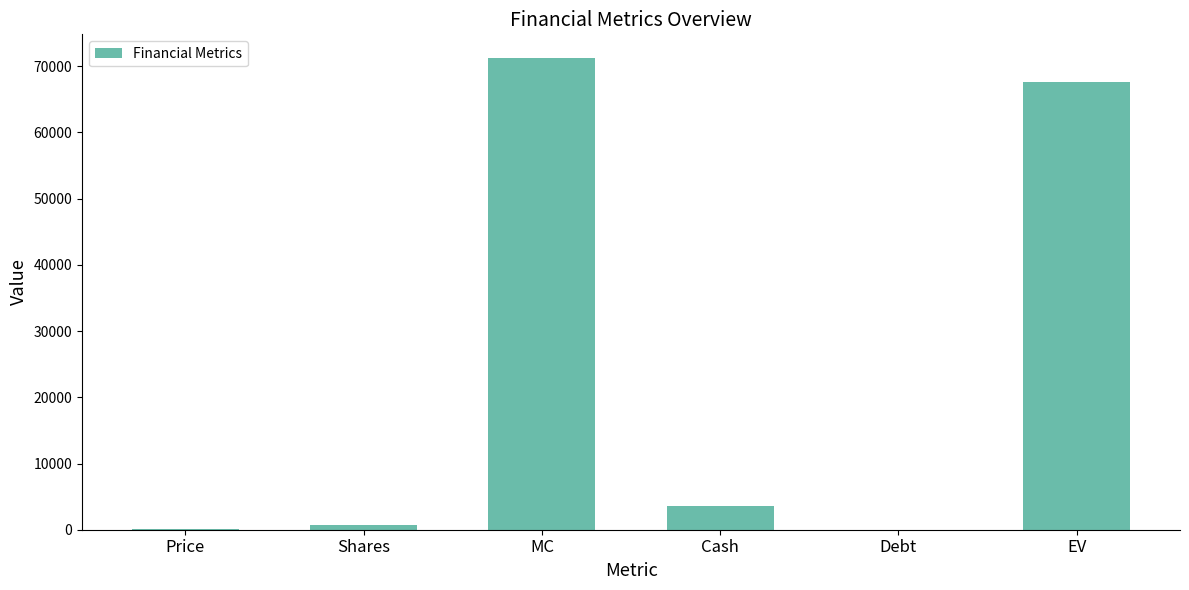

Which category has the highest value across all series?

MC